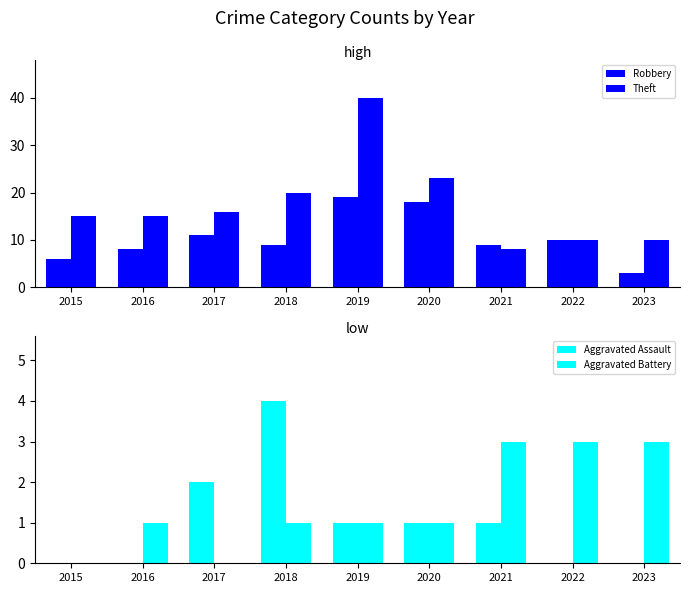

Reading left to right, list all the values displayed in this chart.

Robbery: 6	8	11	9	19	18	9	10	3
Theft: 15	15	16	20	40	23	8	10	10
Aggravated Assault: 0	0	2	4	1	1	1	0	0
Aggravated Battery: 0	1	0	1	1	1	3	3	3